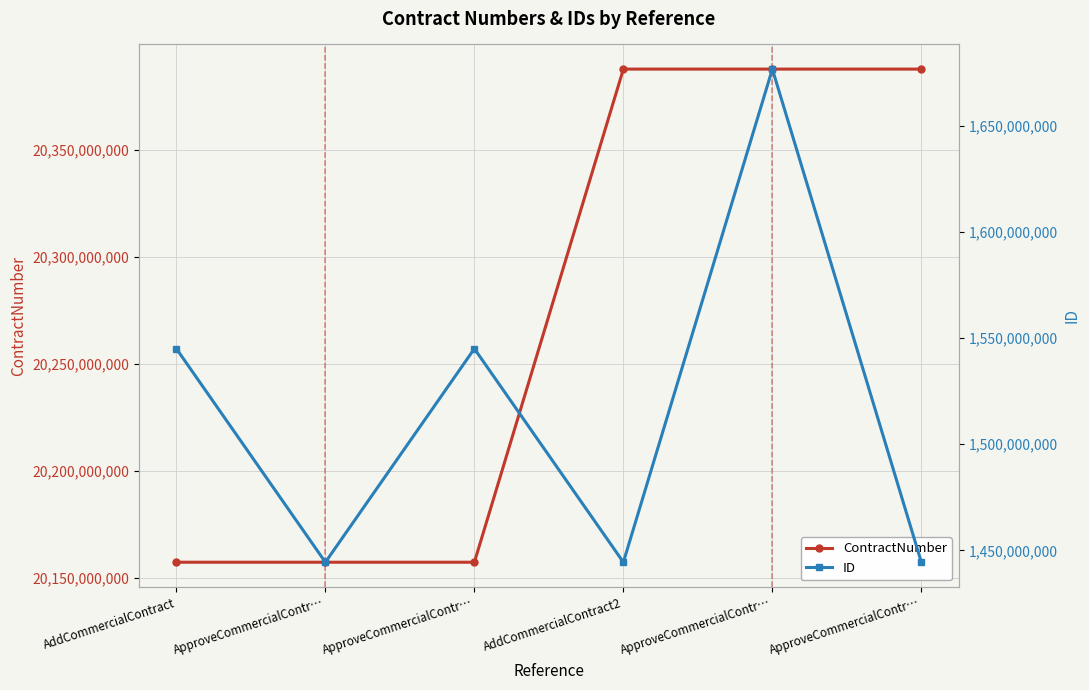

At how many categories does at least one series exceed 3903643476?

6